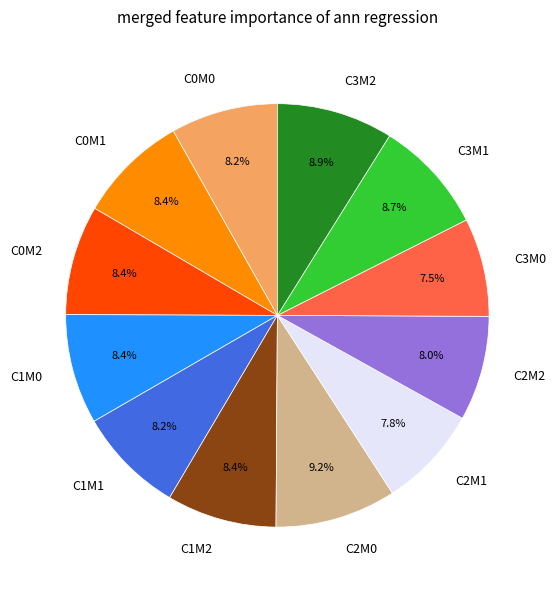

Count the number of slices in the pie.

12